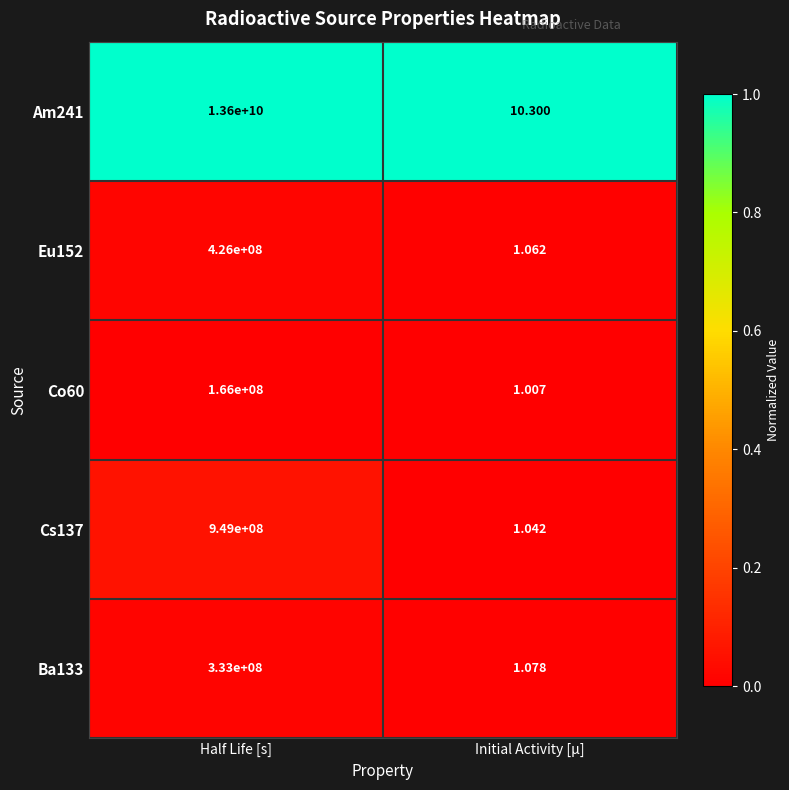

List the labels in order of Co60 value, smallest first.

Initial Activity [μ], Half Life [s]